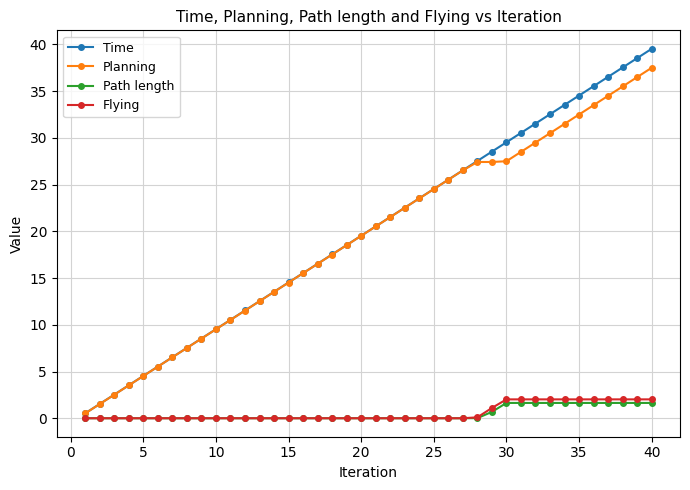

What is the highest value of the Planning series?

37.5